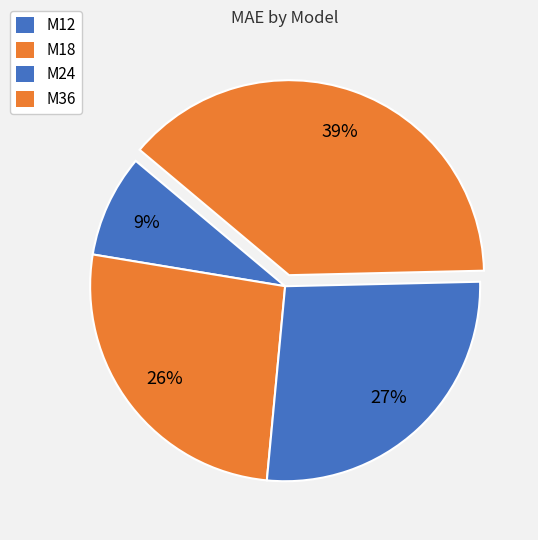

Which slice is the smallest?

M12